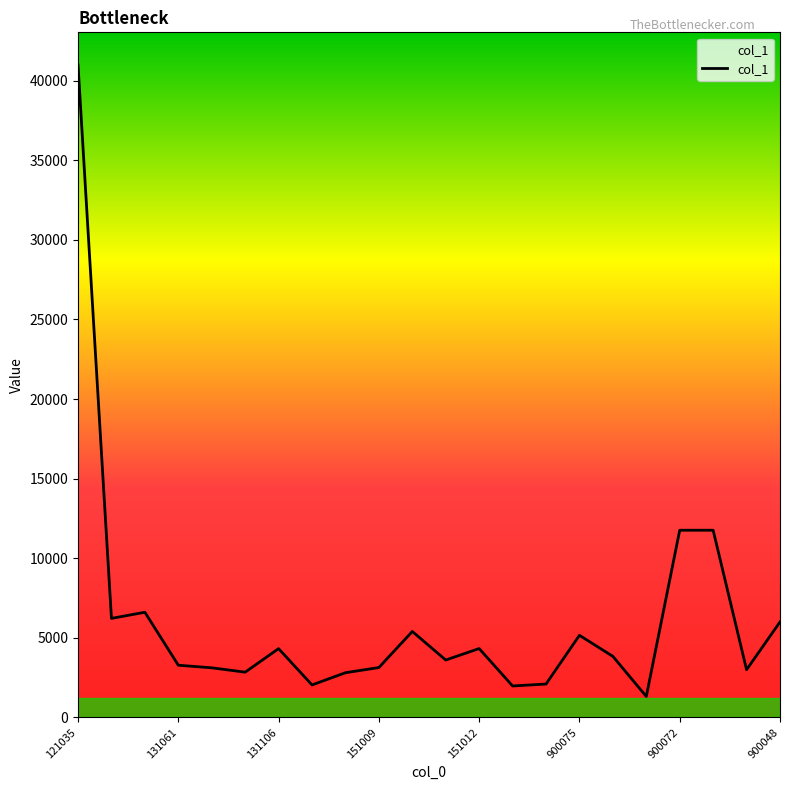

What is the maximum value shown in the chart?

40980